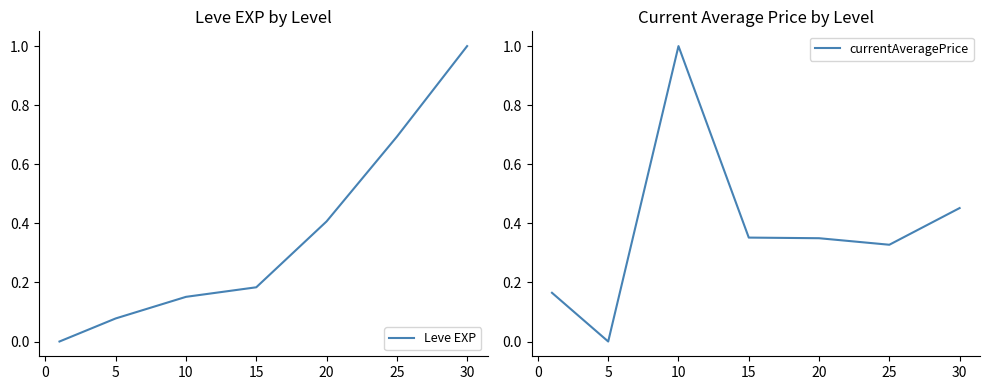

The value of currentAveragePrice at 5 is 1.7. True or false?

False